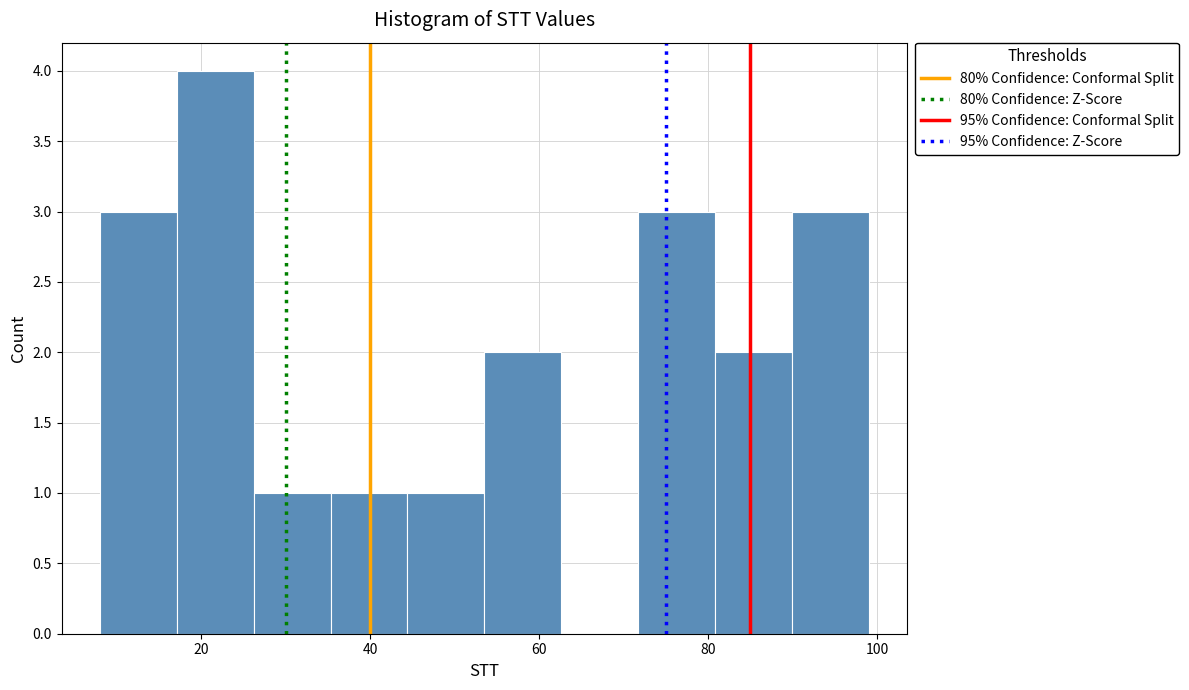

Reading left to right, transcribe this chart: for each bar, give the range it covers on the x-axis and its height. Neither the bar edges nor the heights are printed on the chart, so give them approximately, as read against the axes.

8 to 18: 3
18 to 26: 4
26 to 36: 1
36 to 44: 1
44 to 54: 1
54 to 62: 2
62 to 72: 0
72 to 80: 3
80 to 90: 2
90 to 100: 3